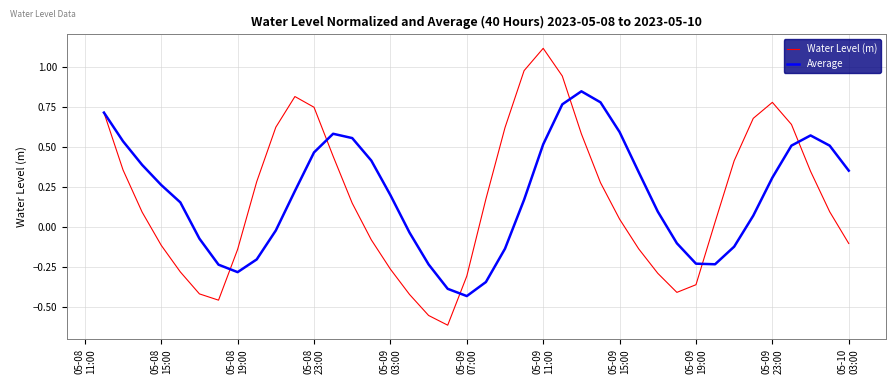

Which series has the largest range (max minus min)?

Water Level (m)